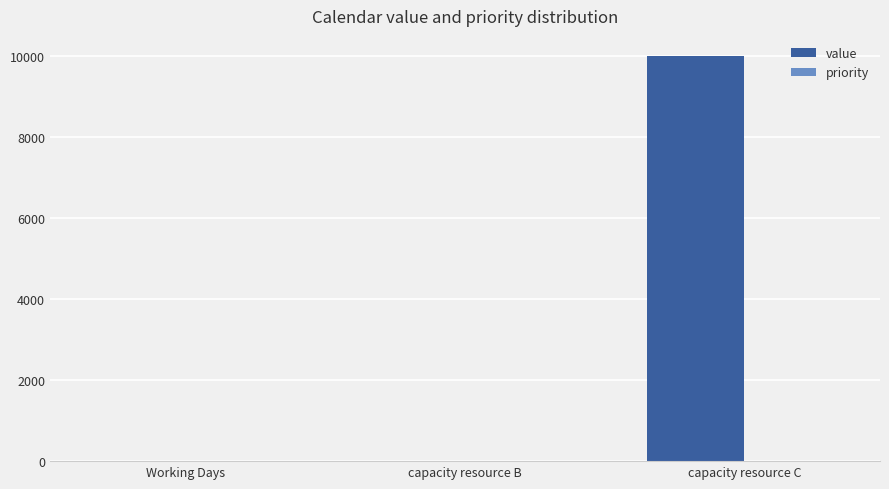

Is it true that the value at capacity resource C is 10000?

True